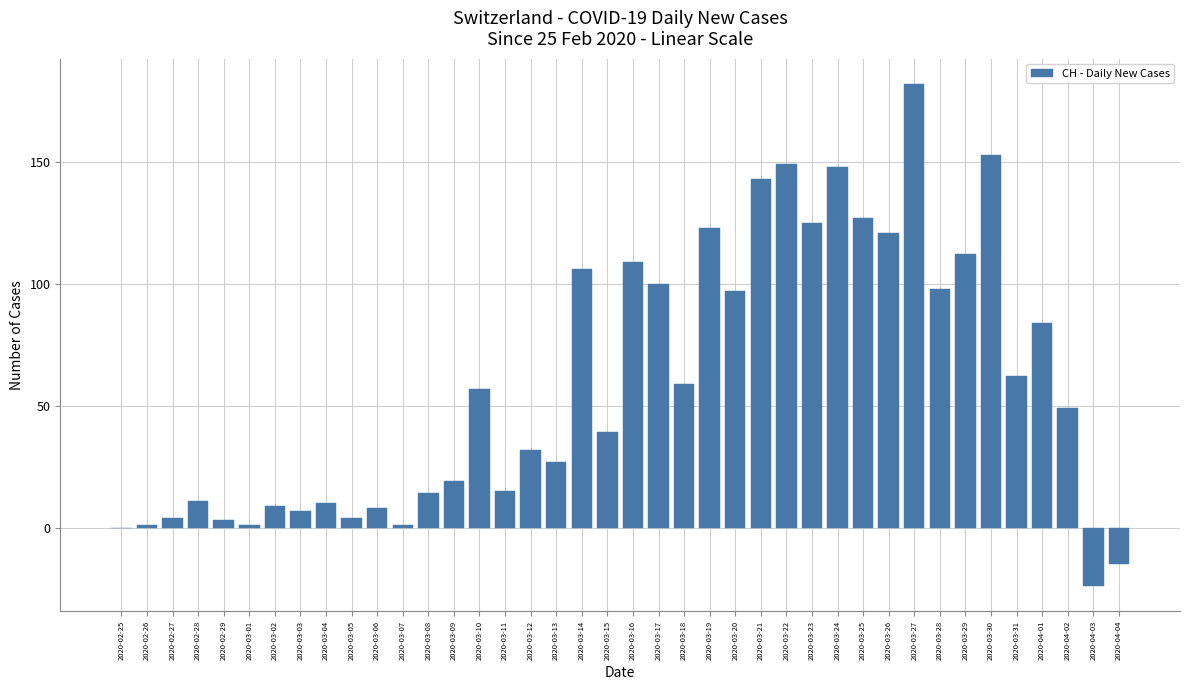

What is the maximum value shown in the chart?

182